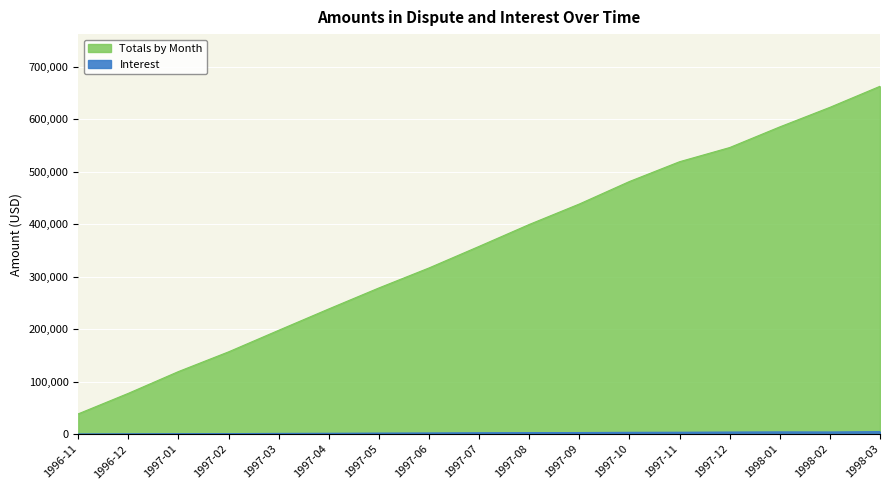

At which label does Totals by Month reach its peak?

1998-03